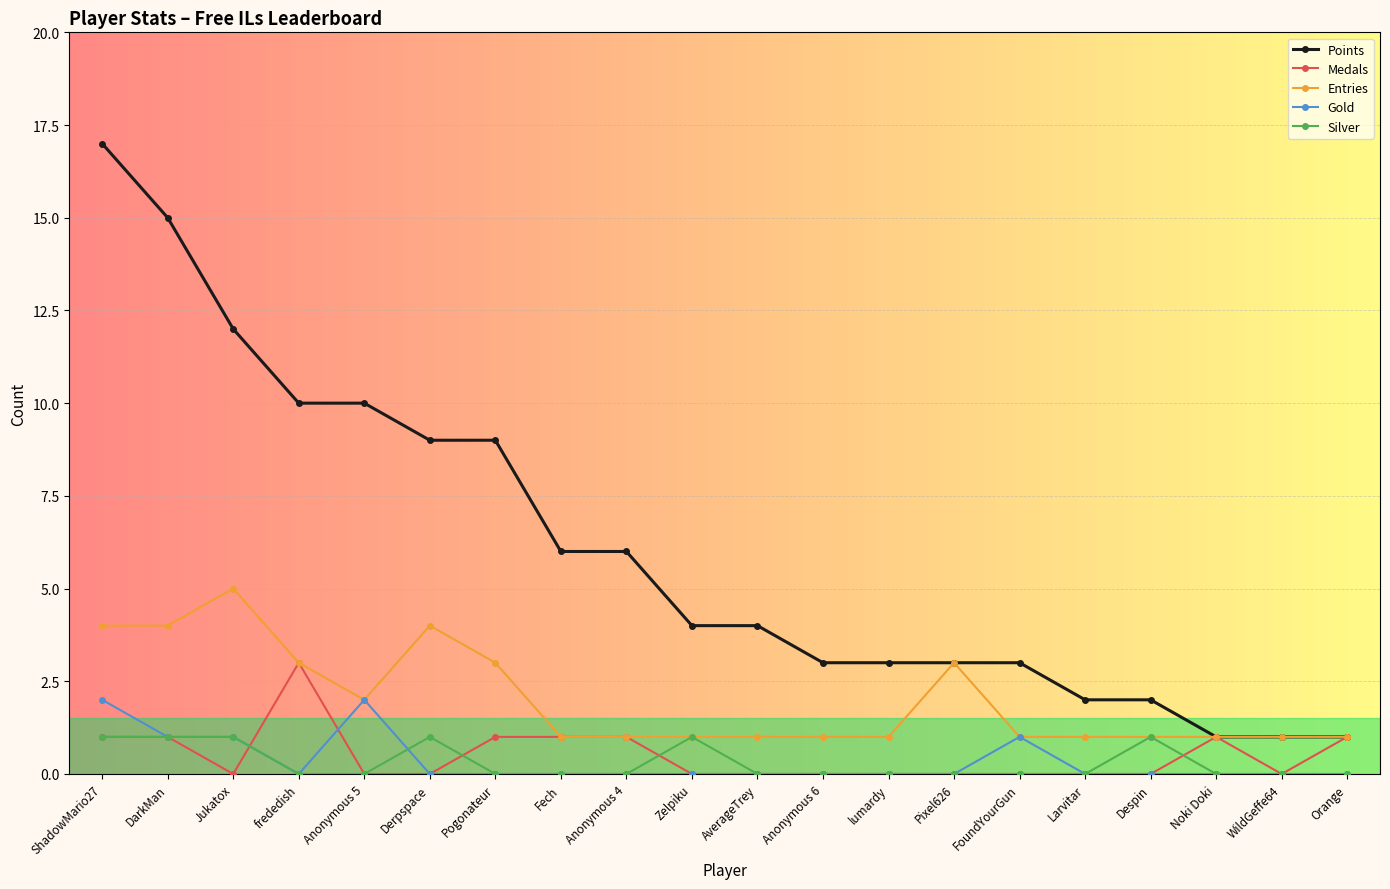

How many lines are shown in the chart?

5